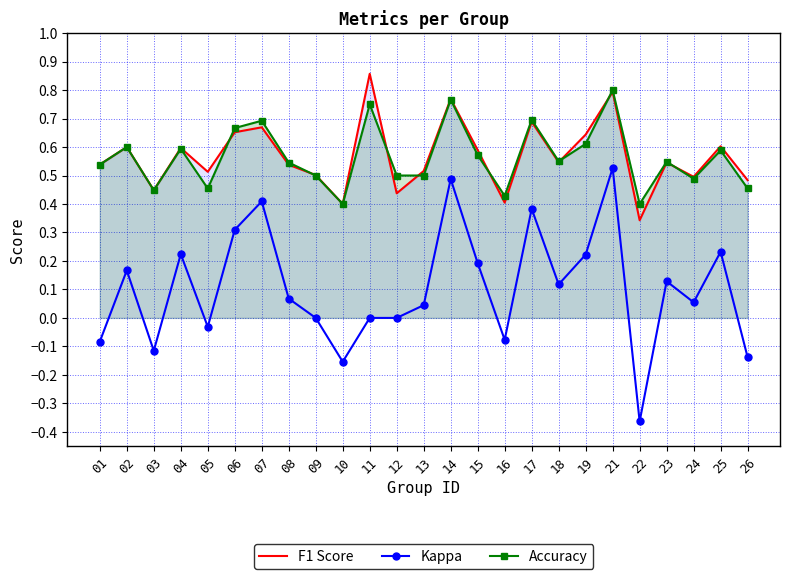

Reading left to right, transcribe all the data shown in this chart.

F1 Score: 01=0.5	02=0.6	03=0.4	04=0.6	05=0.5	06=0.7	07=0.7	08=0.5	09=0.5	10=0.4	11=0.9	12=0.4	13=0.5	14=0.8	15=0.6	16=0.4	17=0.7	18=0.5	19=0.6	21=0.8	22=0.3	23=0.5	24=0.5	25=0.6	26=0.5
Kappa: 01=-0.1	02=0.2	03=-0.1	04=0.2	05=-0.0	06=0.3	07=0.4	08=0.1	09=0.0	10=-0.2	11=0.0	12=0.0	13=0.0	14=0.5	15=0.2	16=-0.1	17=0.4	18=0.1	19=0.2	21=0.5	22=-0.4	23=0.1	24=0.1	25=0.2	26=-0.1
Accuracy: 01=0.5	02=0.6	03=0.4	04=0.6	05=0.5	06=0.7	07=0.7	08=0.5	09=0.5	10=0.4	11=0.8	12=0.5	13=0.5	14=0.8	15=0.6	16=0.4	17=0.7	18=0.6	19=0.6	21=0.8	22=0.4	23=0.5	24=0.5	25=0.6	26=0.5